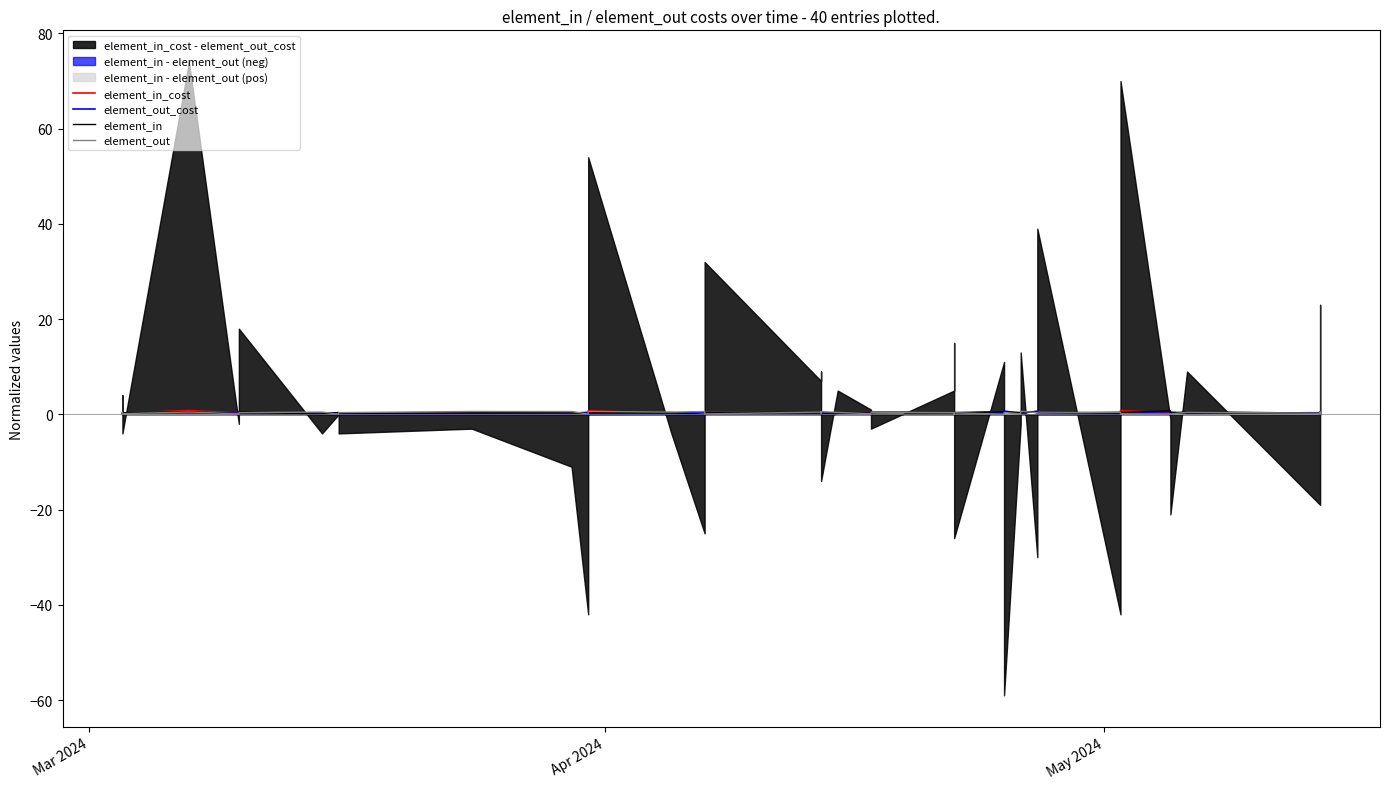

Reading left to right, list all the values displayed in this chart.

element_in_cost: 0.3	0.3	0.8	0.2	0.3	0.3	0.3	0.2	0.2	0.2	0.3	0.7	0.2	0.4	0.4	0.3	0.3	0.2	0.2	0.2	0.3	0.4	0.5	0.5	0.3	0.3	0.6	0.5	0.2	0.3	0.6	0.5	0.2	0.8	0.3	0.4	0.3	0.3	0.5	0.4
element_out_cost: 0.2	0.2	0.3	0.2	0.2	0.3	0.3	0.2	0.2	0.2	0.4	0.4	0.2	0.5	0.2	0.2	0.2	0.2	0.3	0.2	0.2	0.4	0.4	0.4	0.2	0.4	0.4	0.7	0.2	0.2	0.7	0.3	0.4	0.4	0.2	0.5	0.2	0.3	0.4	0.2
element_in: 0.1	0.4	0.6	0.1	0.6	0.0	0.4	0.2	0.3	0.5	0.1	0.3	0.4	0.0	0.3	0.4	0.1	0.6	0.1	0.4	0.3	0.3	0.4	0.4	0.0	0.3	0.6	0.5	0.4	0.6	0.4	0.1	0.1	0.4	0.8	0.2	0.6	0.3	0.1	0.0
element_out: 0.4	0.2	0.5	0.1	0.4	0.5	0.0	0.4	0.6	0.6	0.1	0.6	0.5	0.6	0.1	0.5	0.3	0.2	0.6	0.4	0.1	0.4	0.3	0.0	0.3	0.3	0.0	0.4	0.1	0.7	0.4	0.3	0.4	0.1	0.1	0.1	0.4	0.2	0.5	0.1